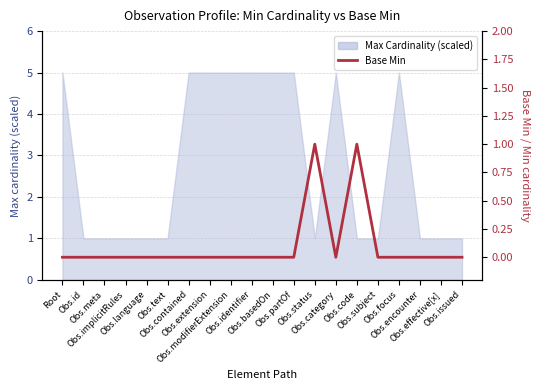

True or false: the data has more than 0 interior local peaks.

True